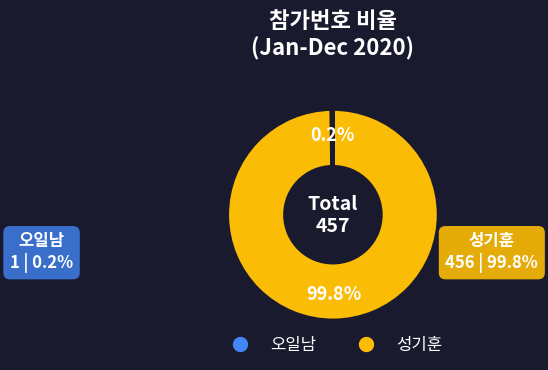

Which slice is the largest?

성기훈